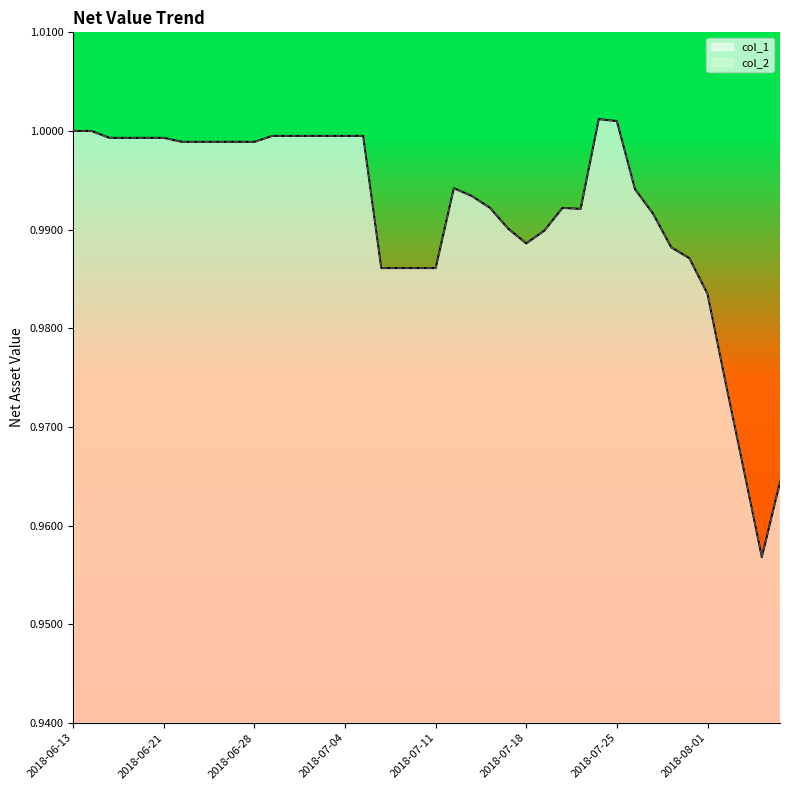

At which category does col_1 reach its first local peak?

2018-07-12